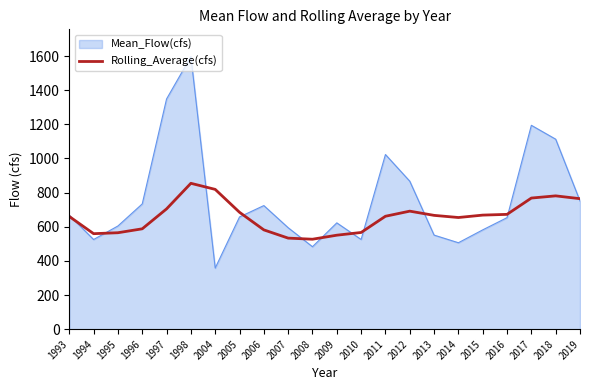

Which series has the widest spread of values?

Mean_Flow(cfs)